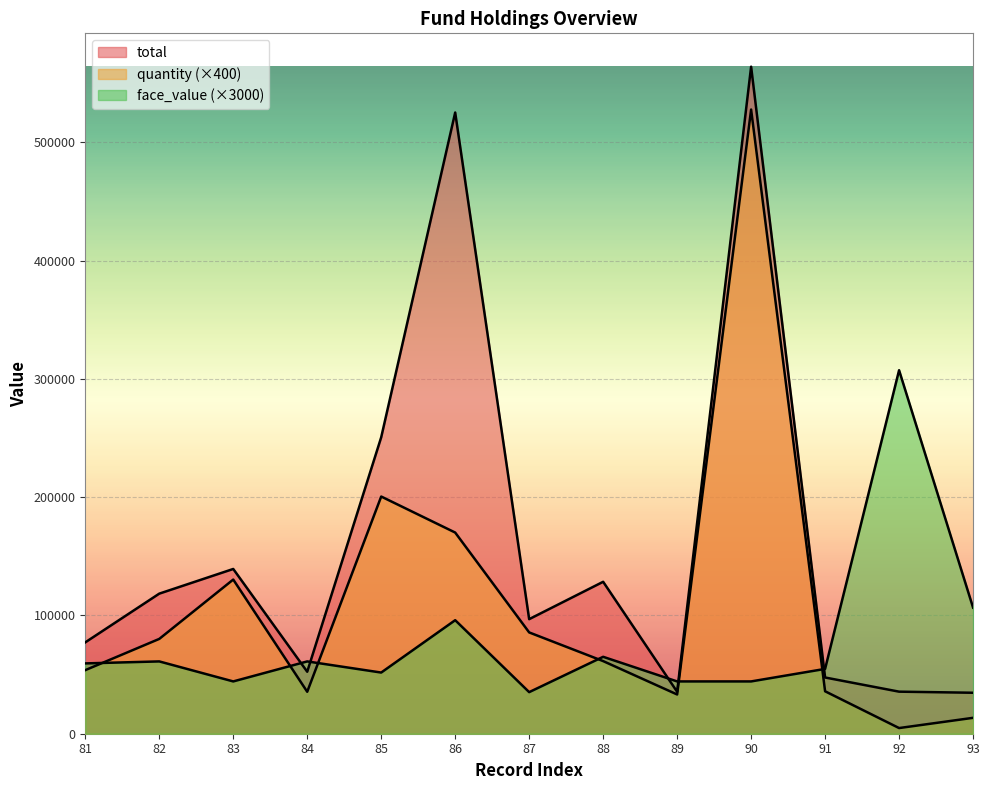

What is the value of the face_value point at the 13th from the left?

106650.0